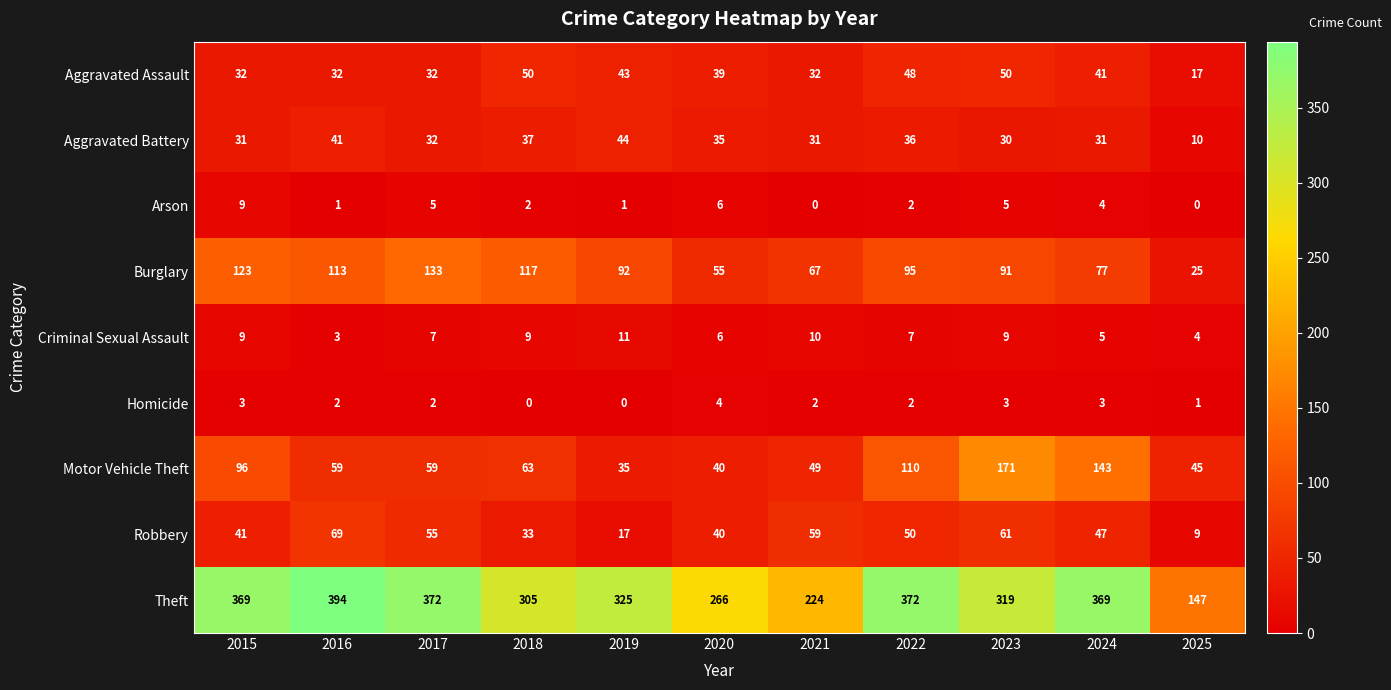

At how many categories does at least one series exceed 101?

11